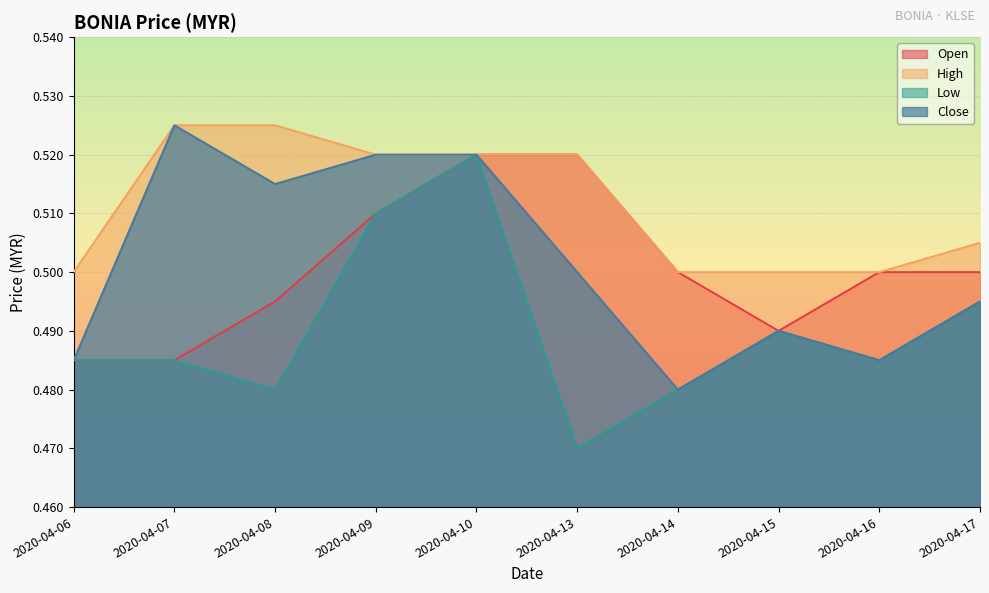

The close series shows 0.5 at 2020-04-06. True or false?

True